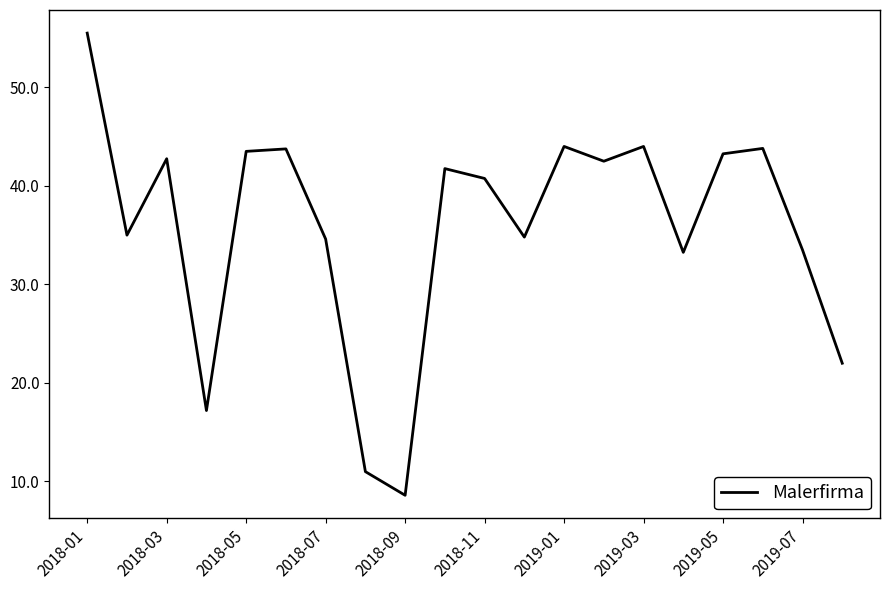

What is the greatest value displayed?

55.5